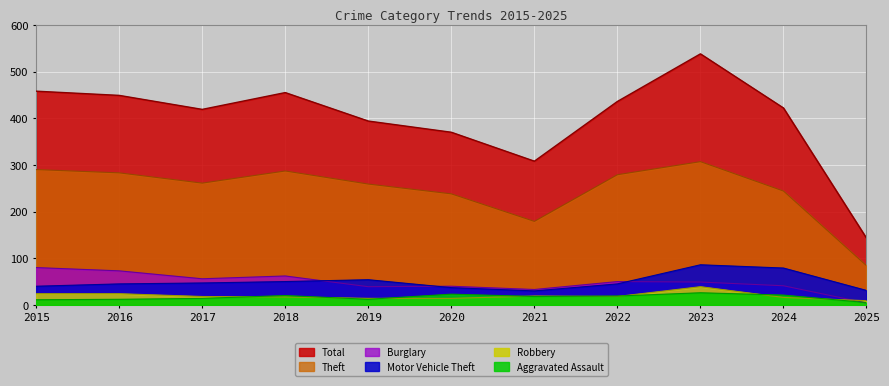

What are all the series names shown in the legend?

Total, Theft, Burglary, Motor Vehicle Theft, Robbery, Aggravated Assault